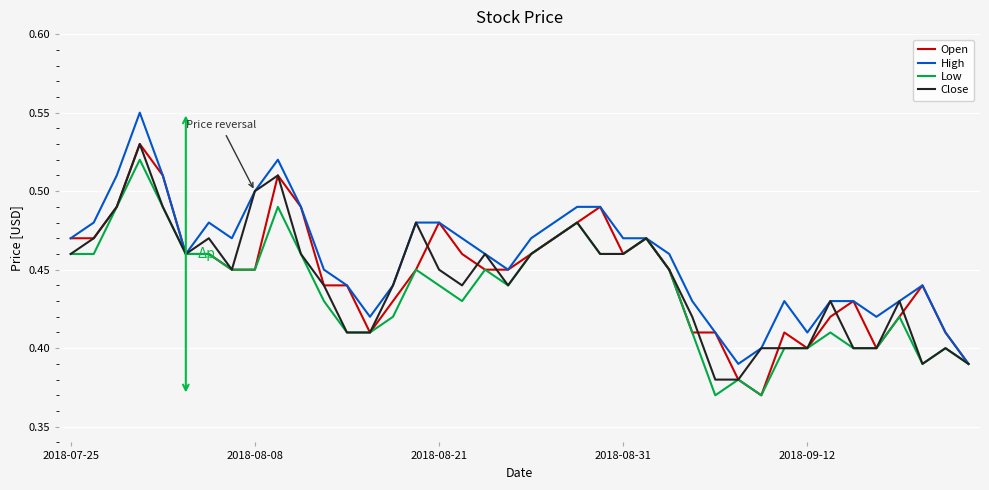

True or false: Open and Low intersect in this chart.

False